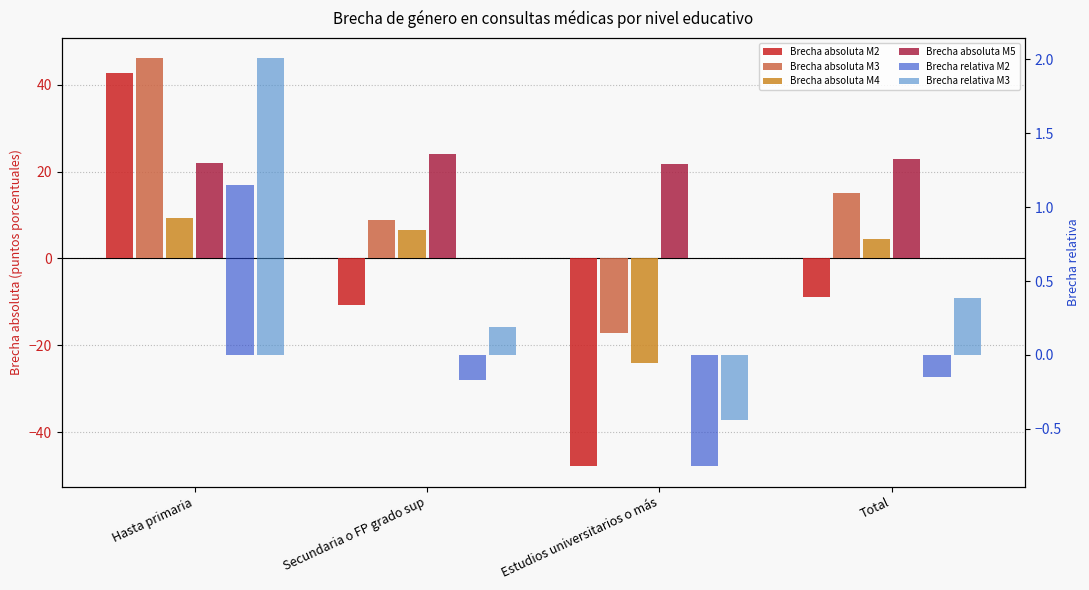

Does the chart contain stacked bars?

No